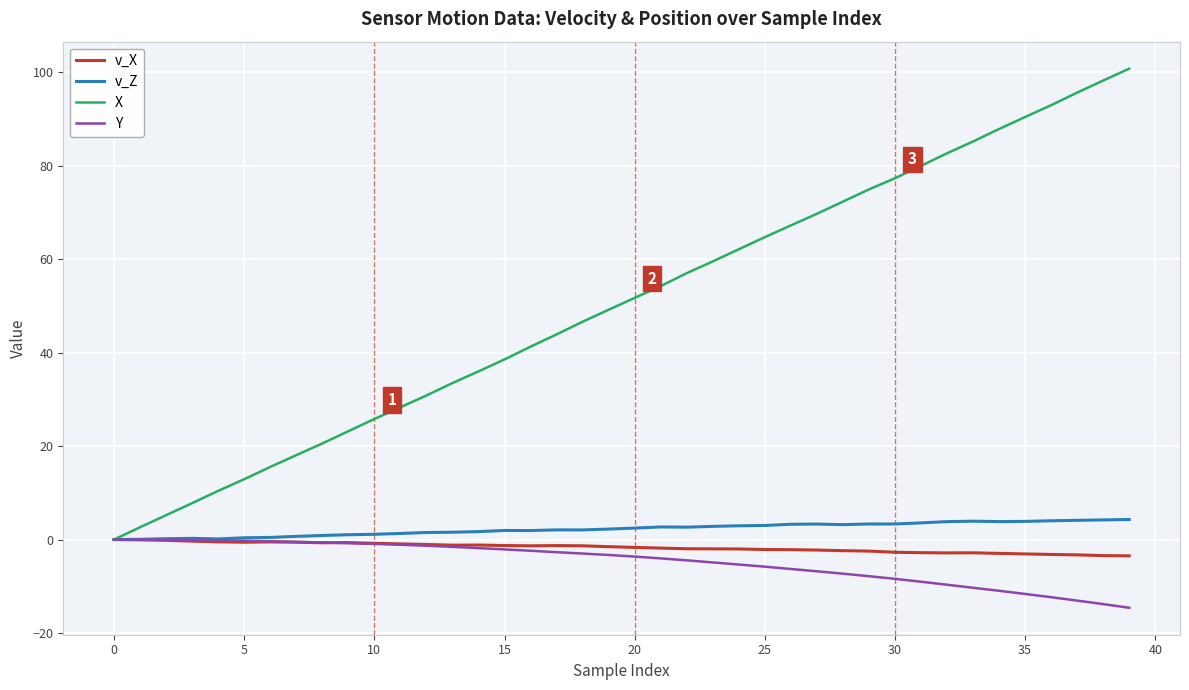

What is the highest value of the v_Z series?

4.3